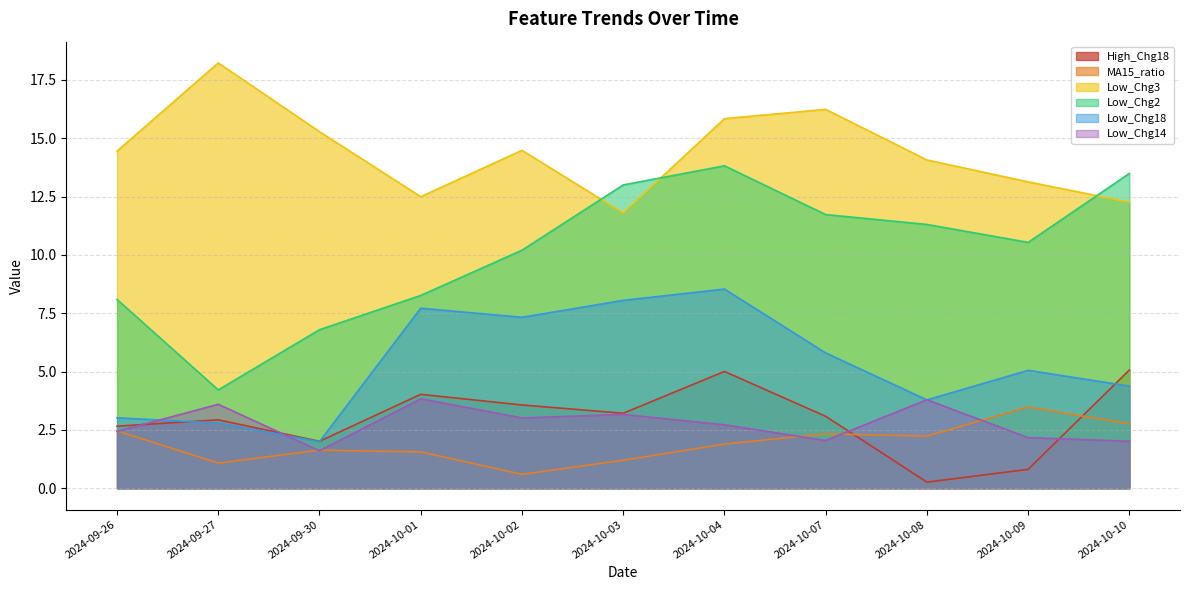

What is the maximum value for MA15_ratio?

3.5